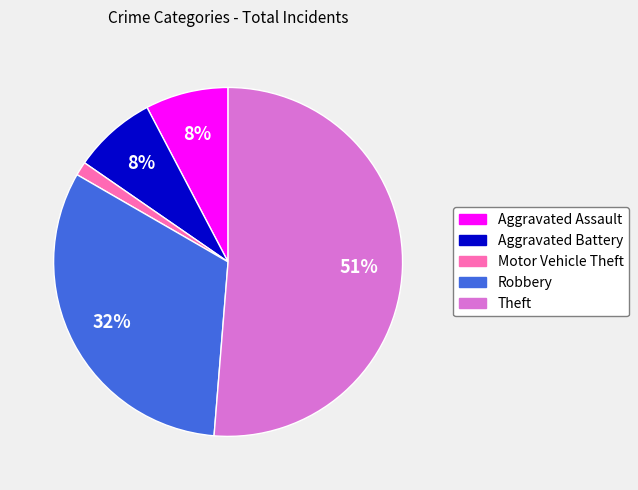

Which slice is the largest?

Theft